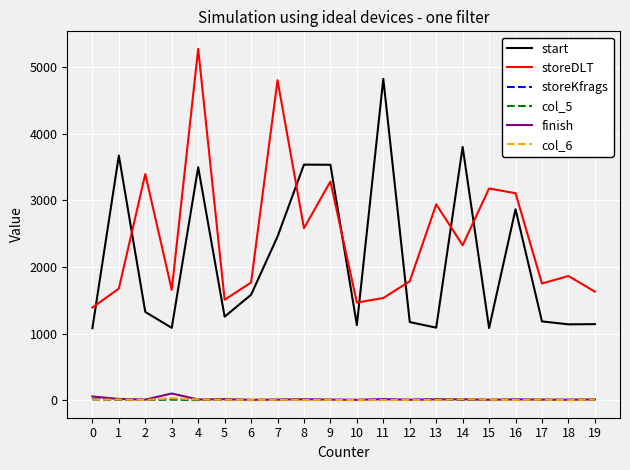

What are all the series names shown in the legend?

start, storeDLT, storeKfrags, col_5, finish, col_6